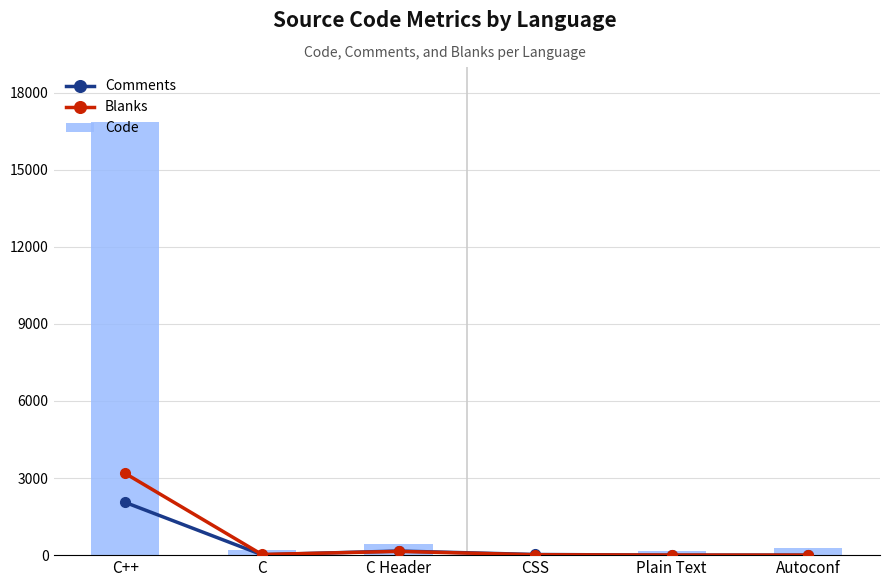

What is the value of the Blanks bar at the 5th from the left?

2